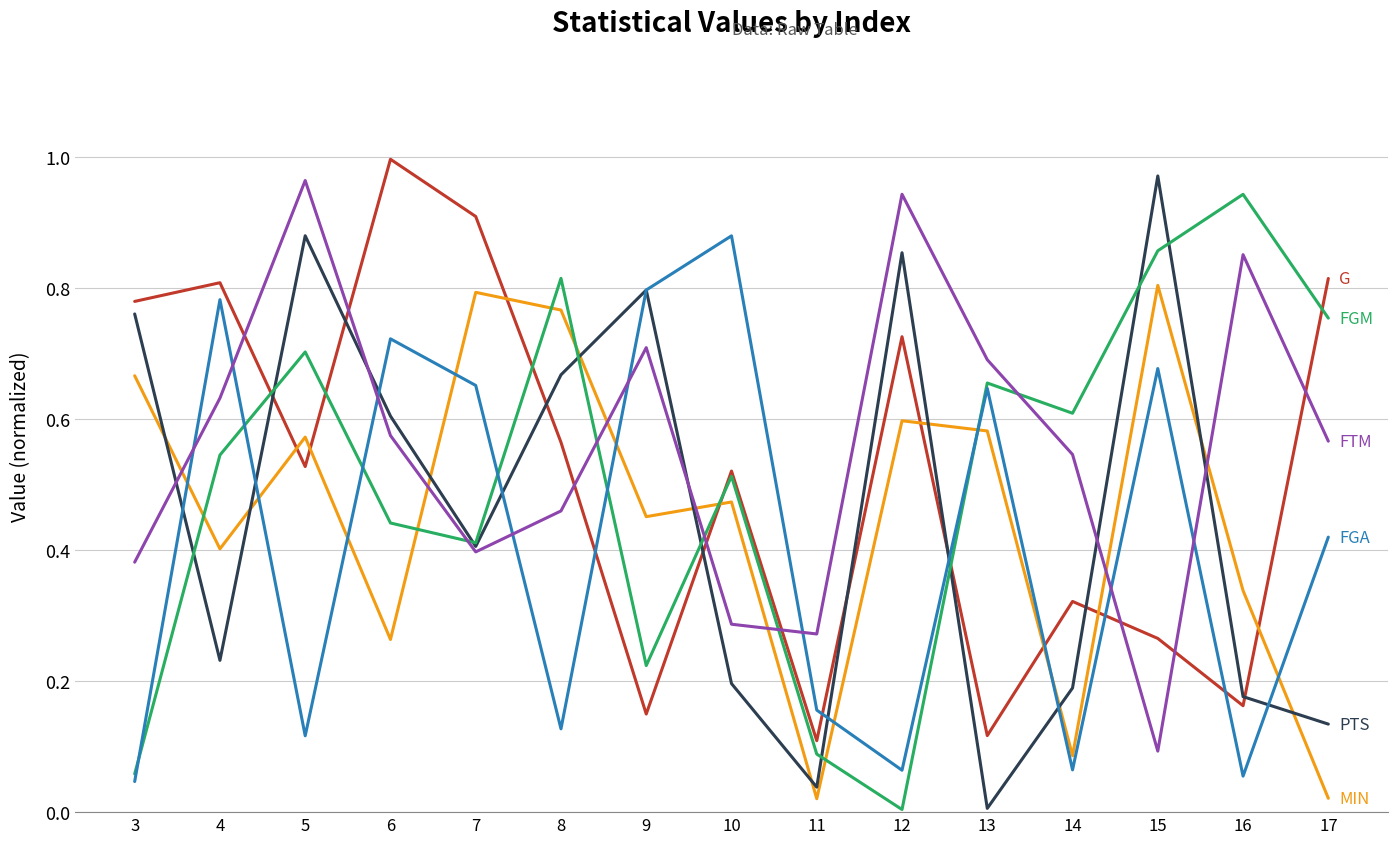

Which category has the highest value across all series?

6